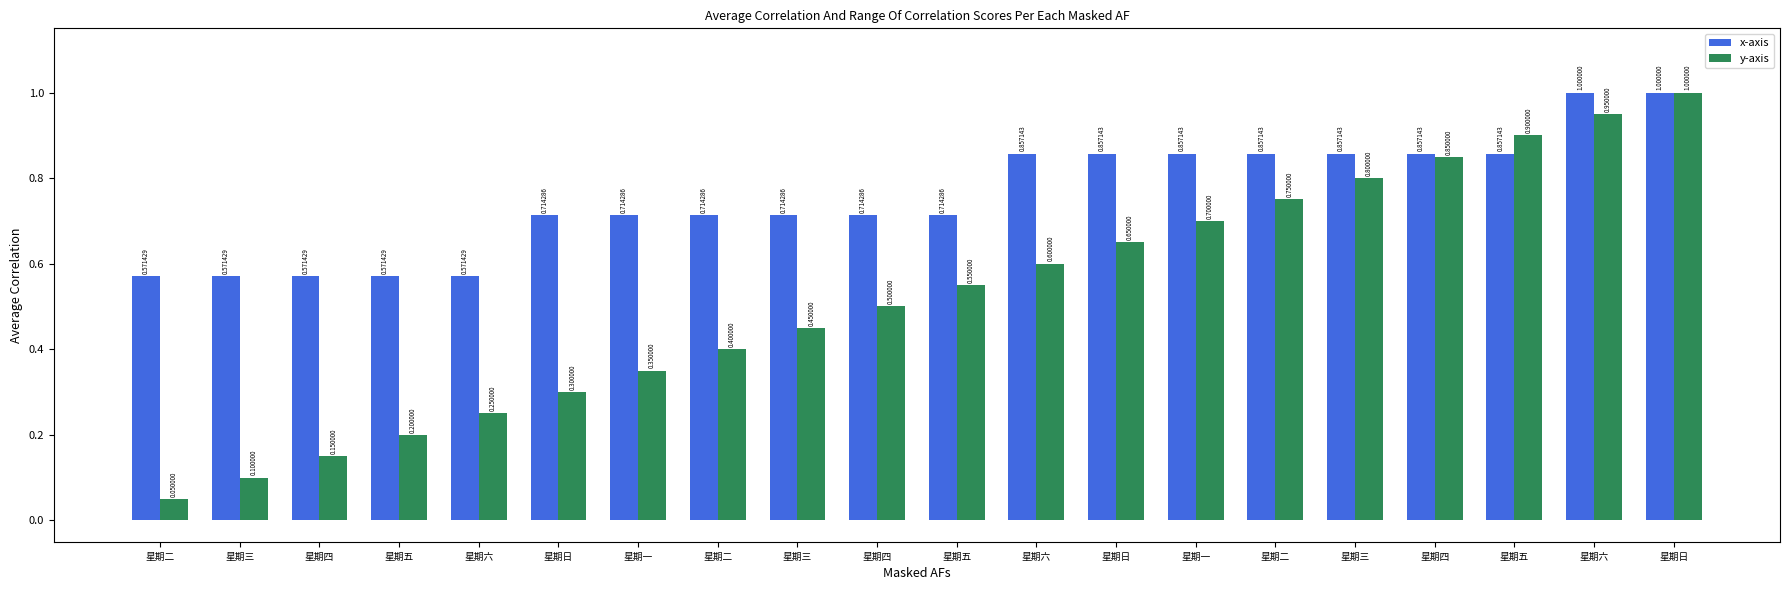

Which series has the largest range (max minus min)?

y-axis